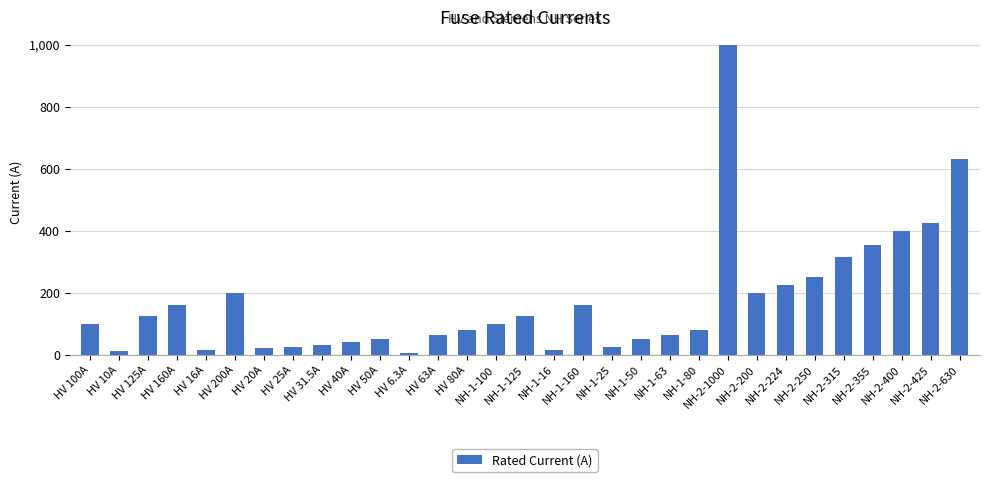

What is the change in value from HV 200A to HV 80A?

-120.0